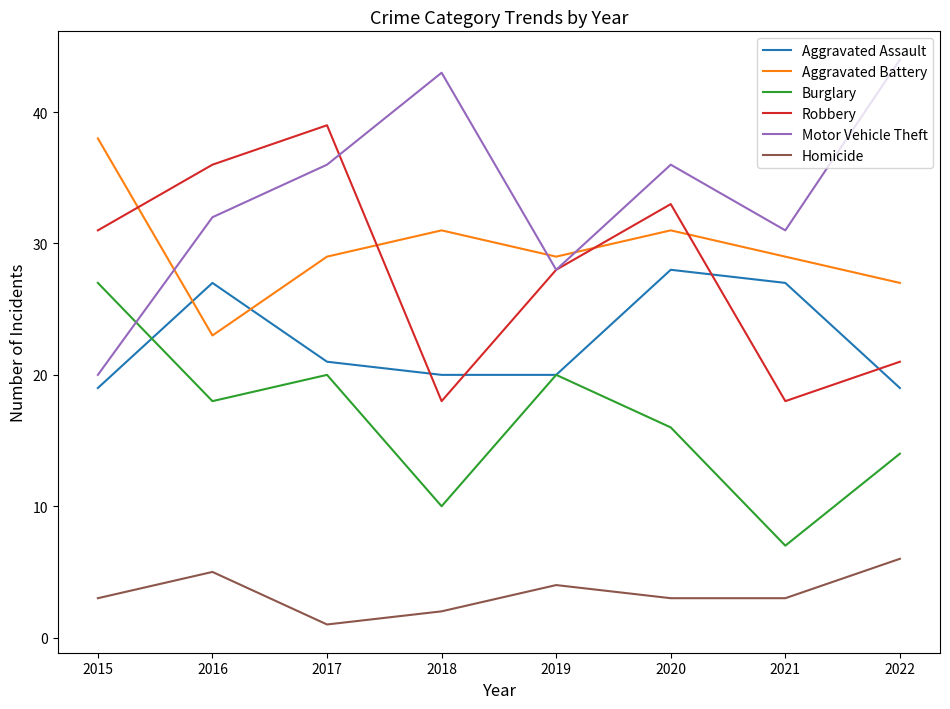

Does the chart have visible grid lines?

No